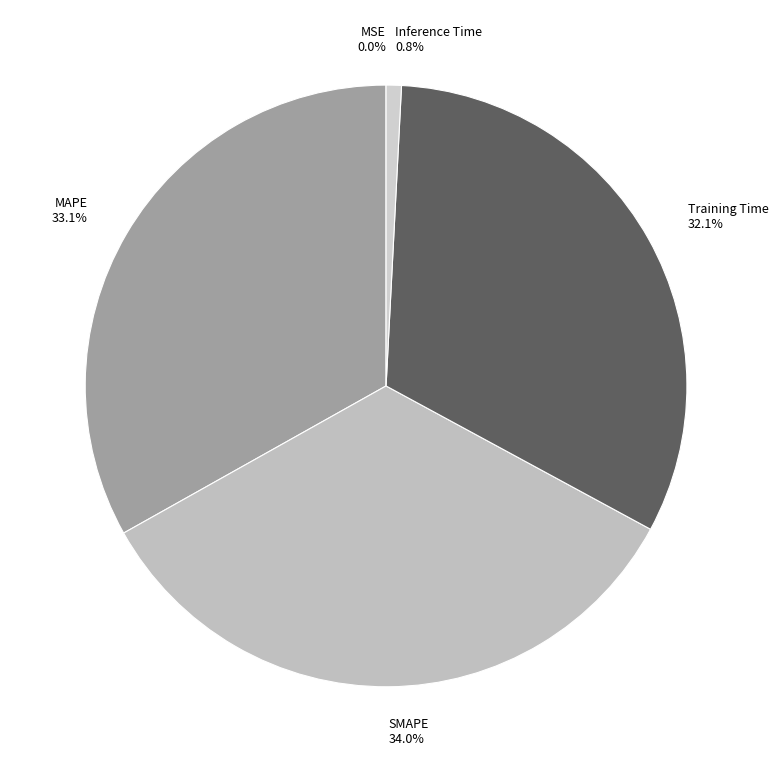

True or false: SMAPE accounts for 40% of the total.

False